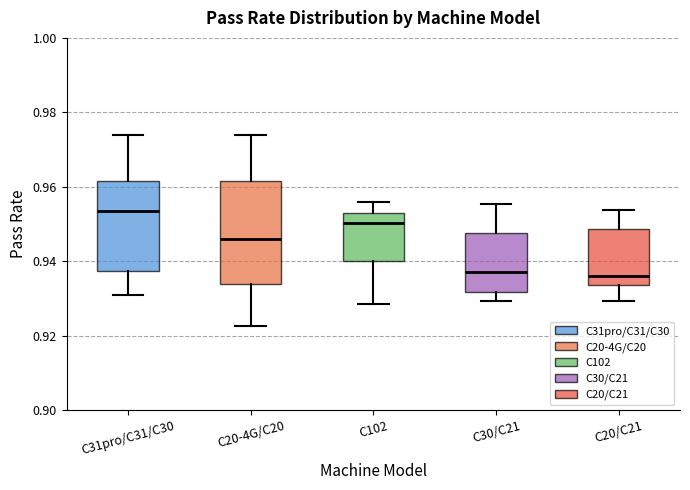

Reading left to right, read every box against the y-axis: the position of its median line, the range the box covers, and the ends of its whiskers. The values are not printed on the chart, so give them approximately, as read against the axis.

C31pro/C31/C30: median 0.954, box 0.938 to 0.962, whiskers 0.932 to 0.974
C20-4G/C20: median 0.946, box 0.934 to 0.962, whiskers 0.922 to 0.974
C102: median 0.950, box 0.940 to 0.954, whiskers 0.928 to 0.956
C30/C21: median 0.938, box 0.932 to 0.948, whiskers 0.930 to 0.956
C20/C21: median 0.936, box 0.934 to 0.948, whiskers 0.930 to 0.954